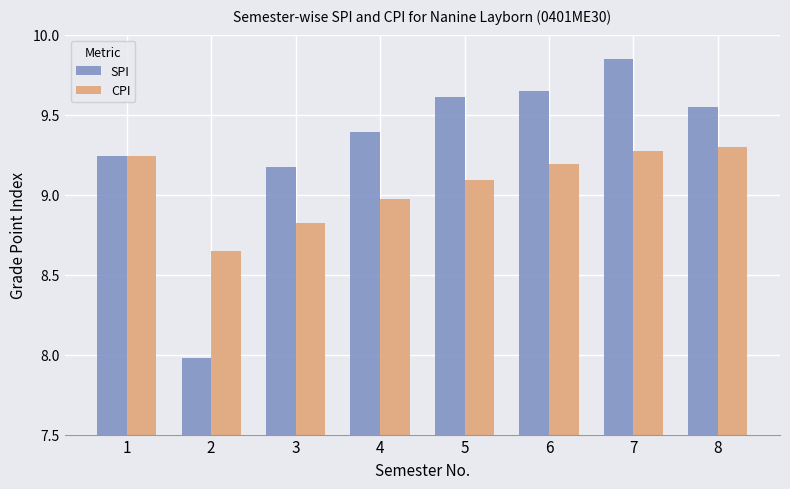

Rank the series by their average value, from highest to lowest.

SPI, CPI